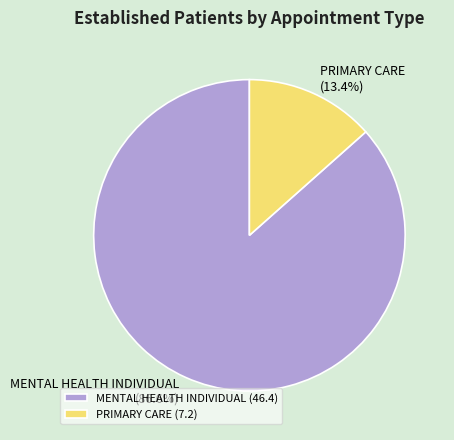

What is the smallest slice in the pie chart?

PRIMARY CARE